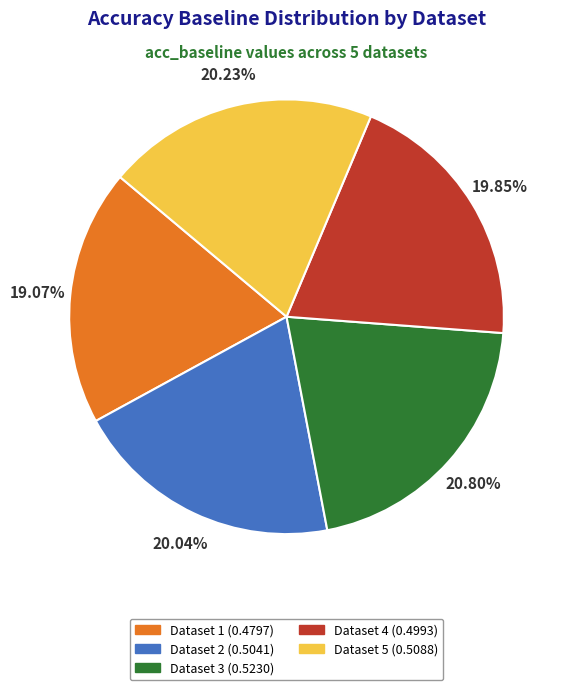

Does any single category account for the majority?

No